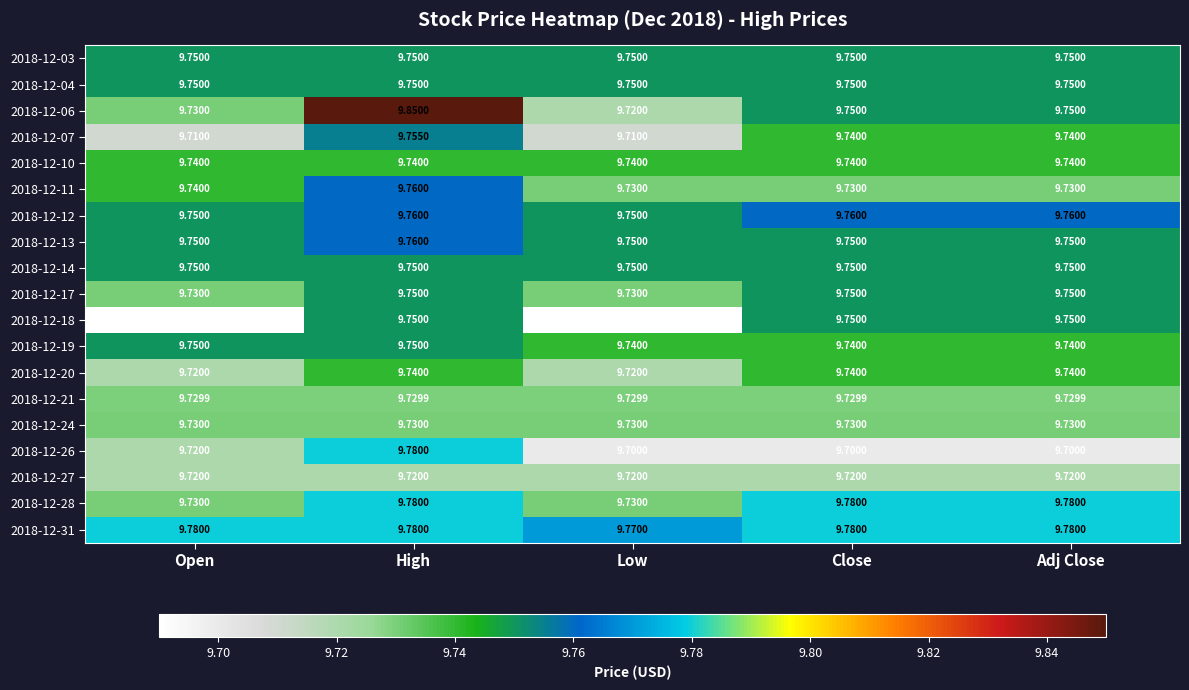

At which category does the chart reach its peak across all series?

High